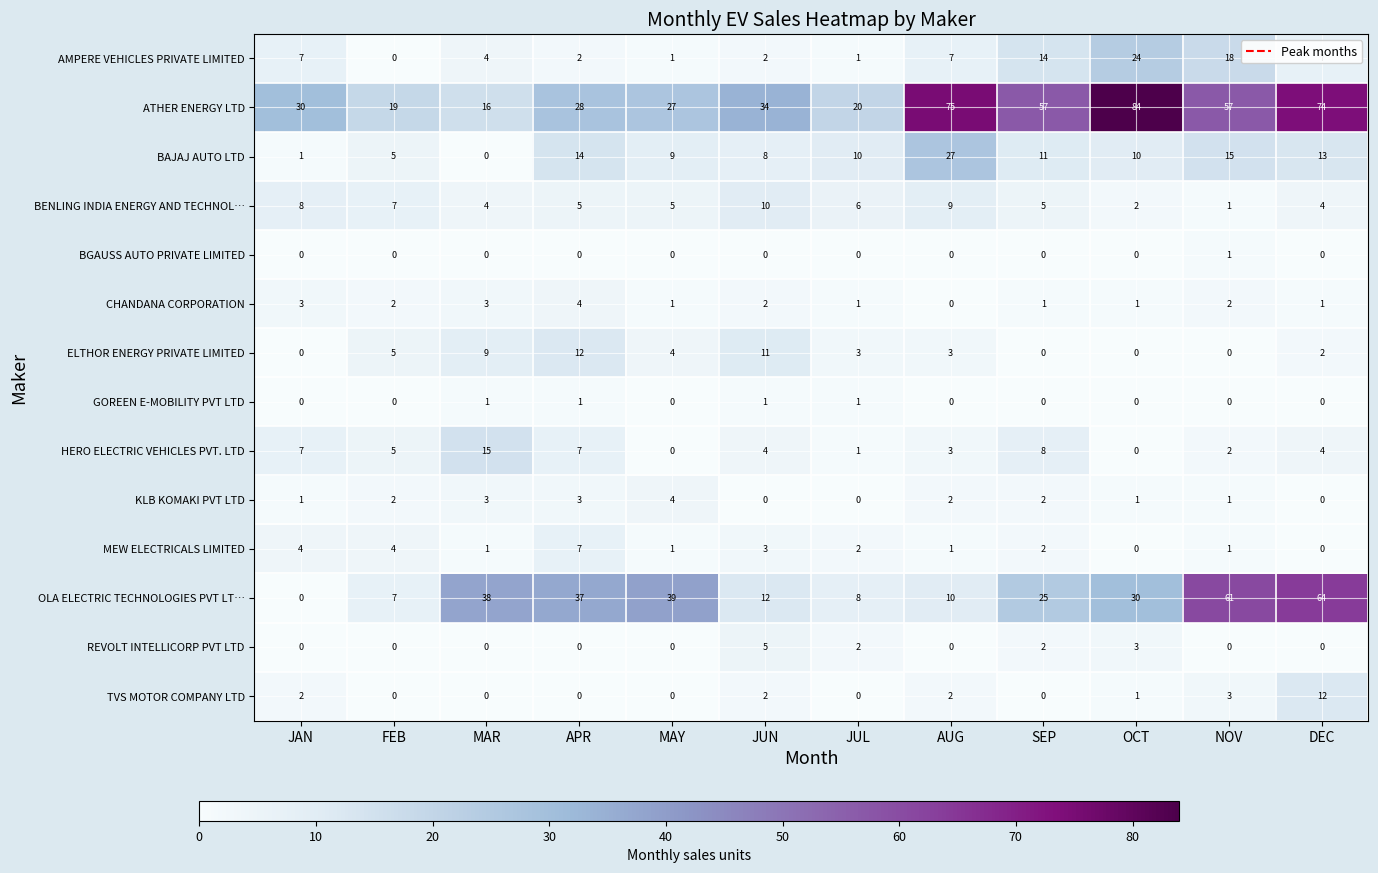

What is the spread (max minus min) of values at OCT?

84